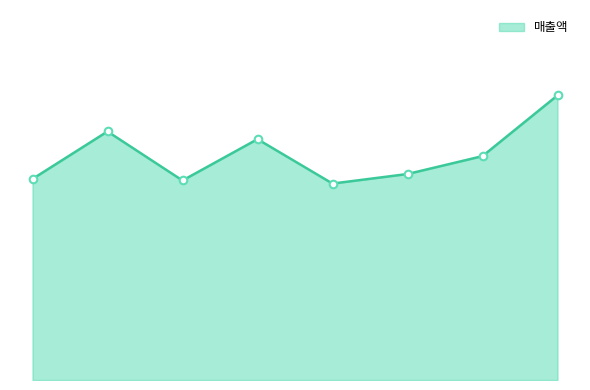

Does the chart have visible grid lines?

No